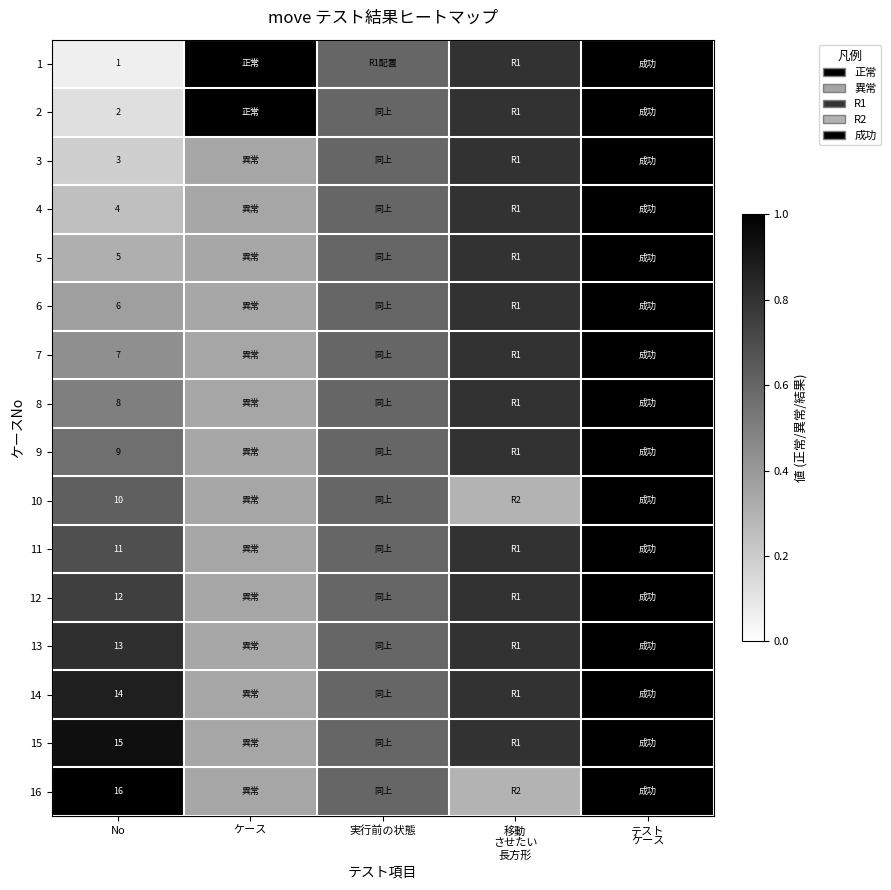

What is the sum of the 10 values at テスト ケース and 実行前の状態?

1.6